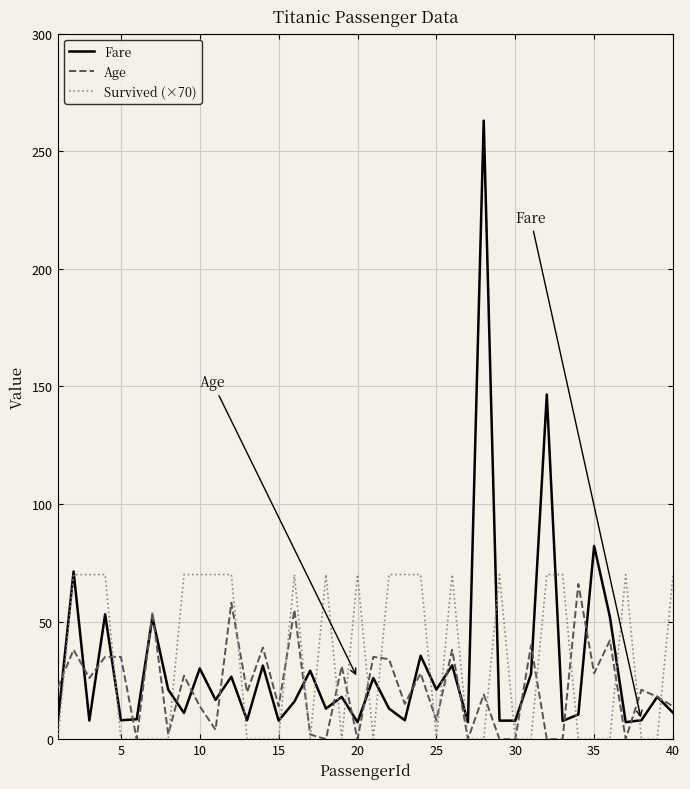

Which series has the widest spread of values?

Fare